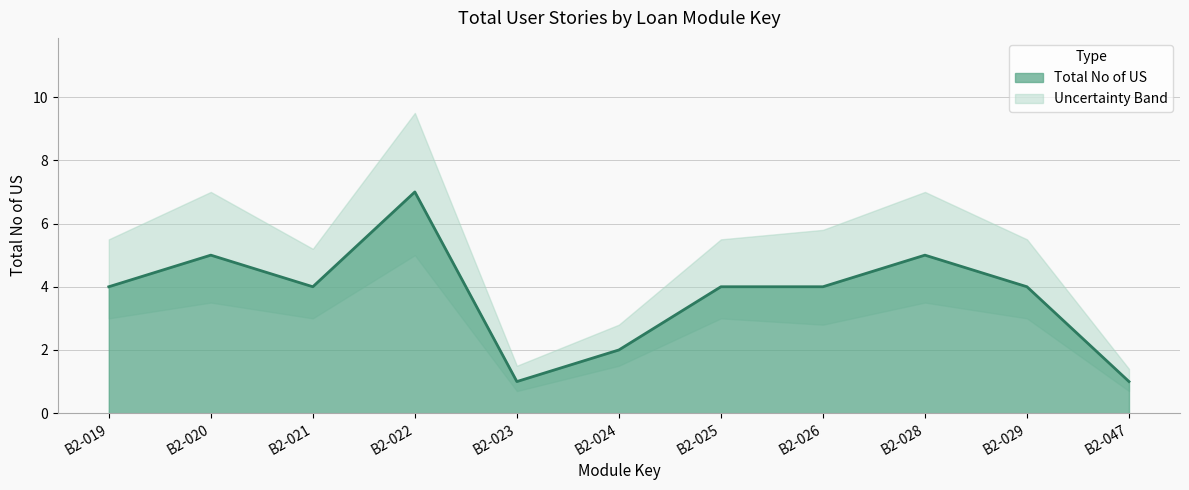

How many interior local peaks (higher than both neighbors) does the data have?

3